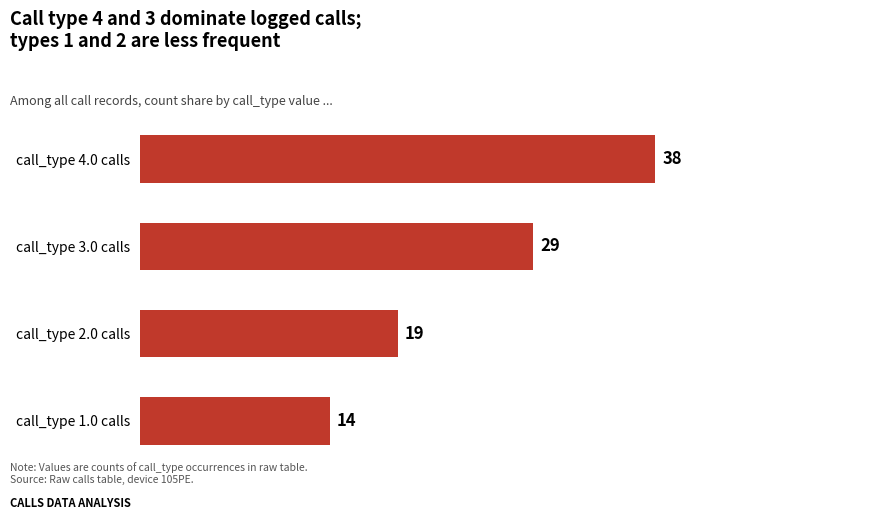

Between call_type 2.0 calls and call_type 4.0 calls, which is larger?

call_type 4.0 calls